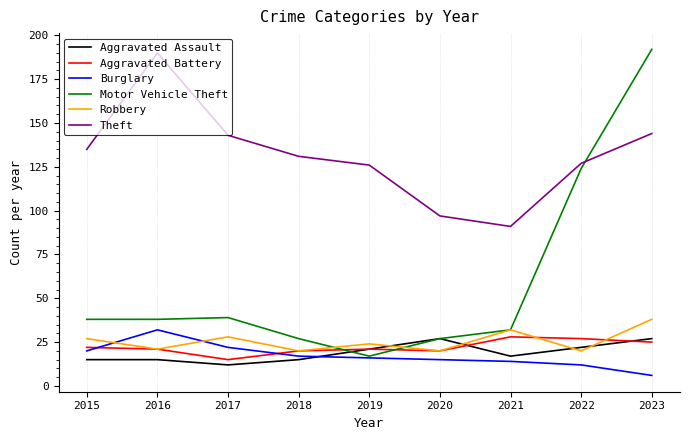

In Burglary, how many points are higher than both neighbors (excluding endpoints)?

1